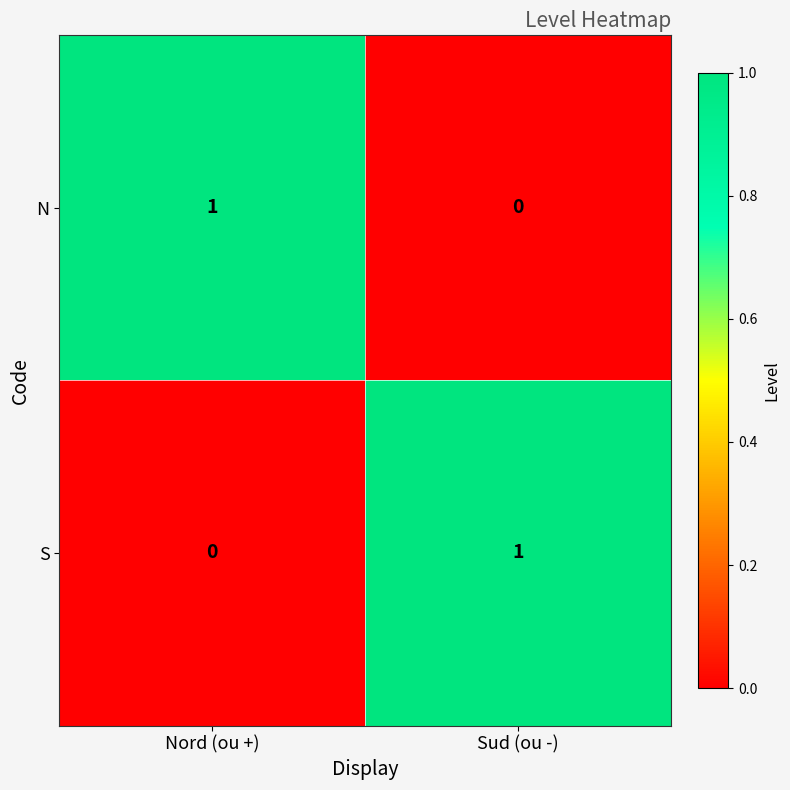

Count the number of data series in this chart.

2